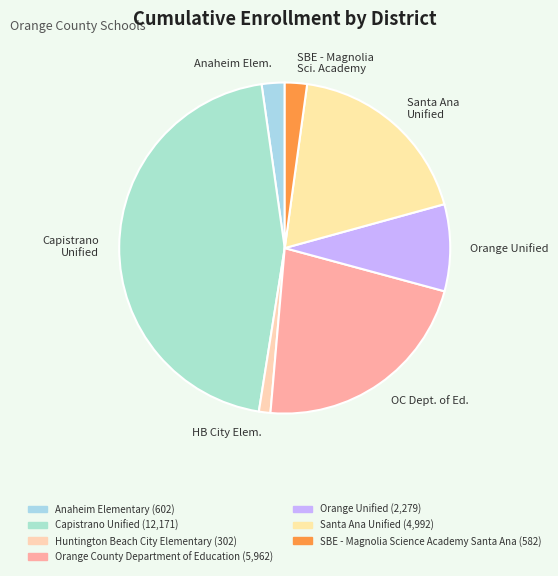

Combined, do OC Dept. of Ed. and Capistrano Unified account for over 50%?

Yes